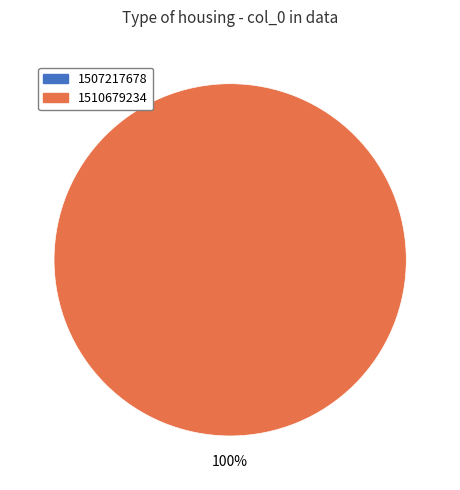

What percentage is the 1510679234 slice, to the nearest percent?

100%